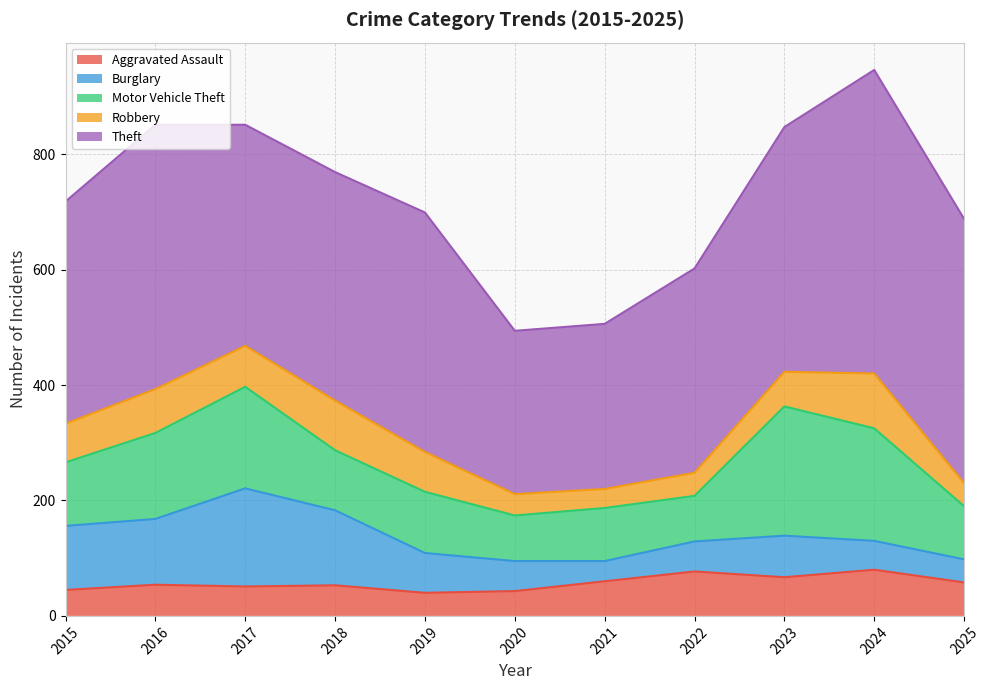

At which category does Robbery reach its first local peak?

2016